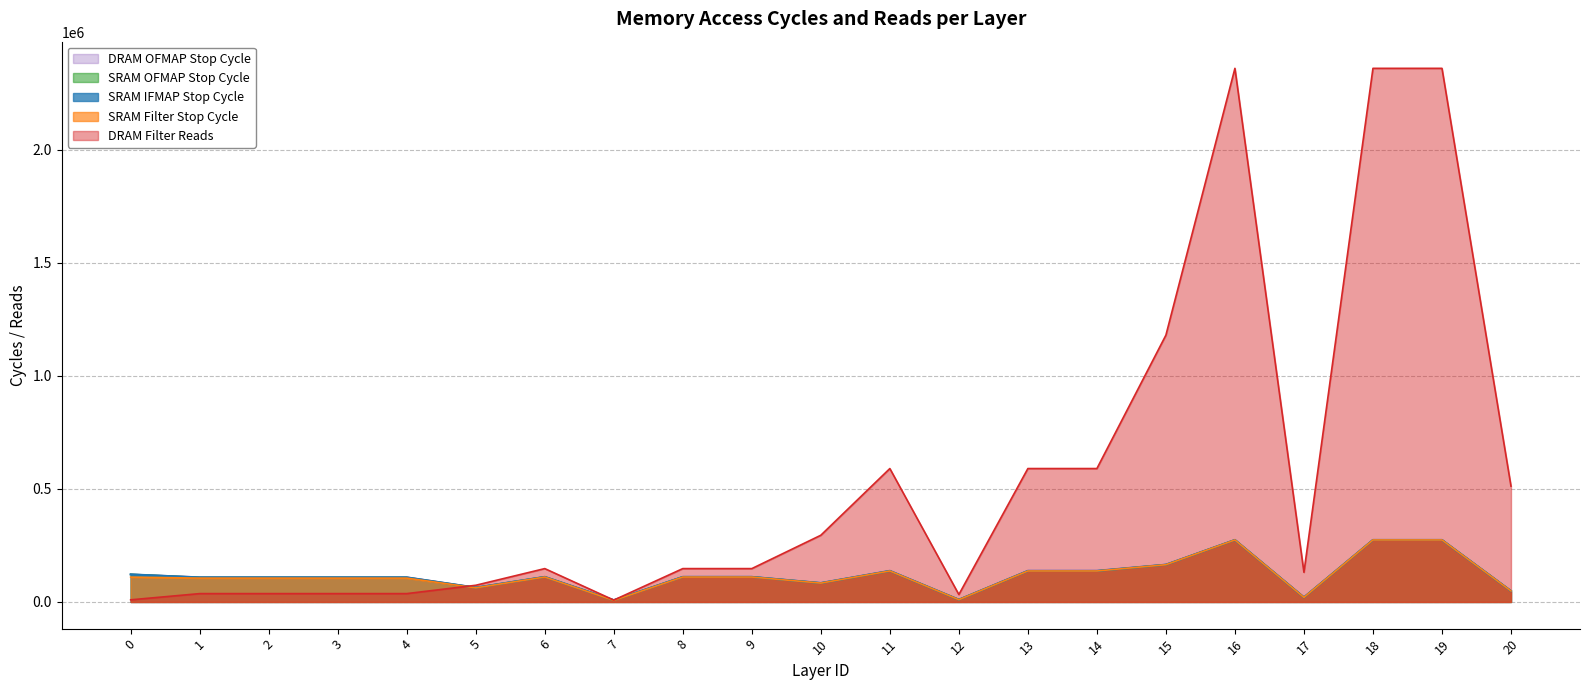

At which category does DRAM Filter Reads reach its first local valley?

7